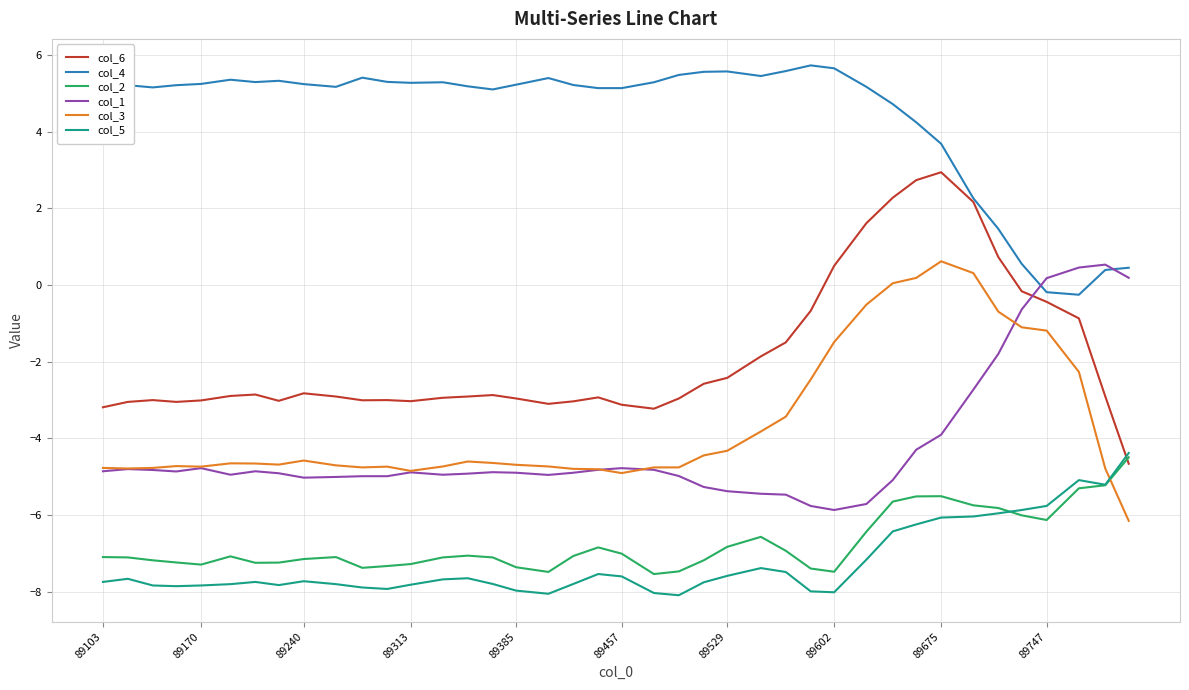

Which series has the largest total across all categories?

col_4